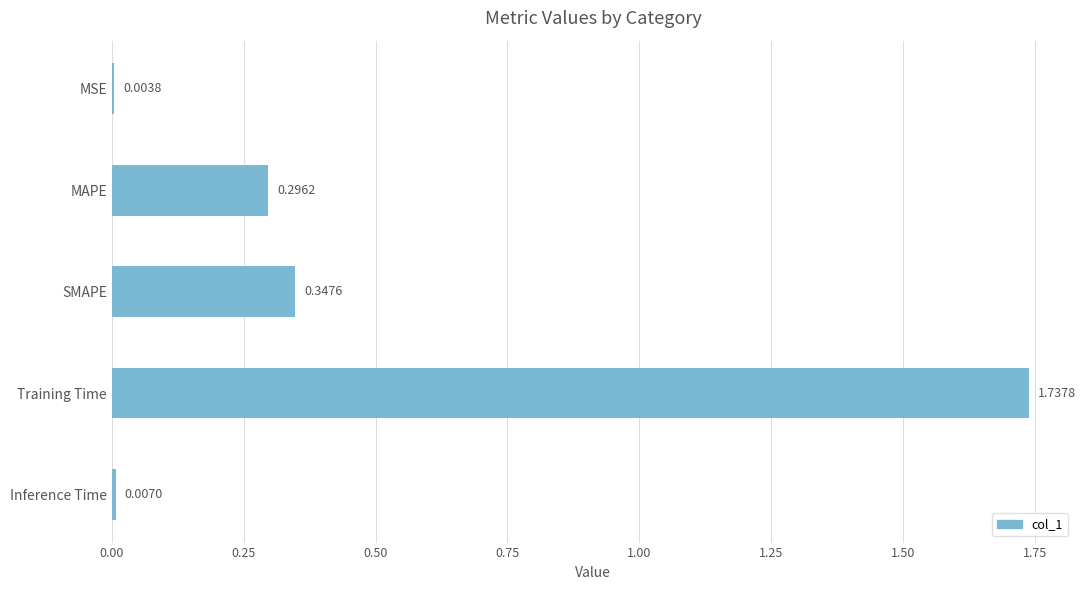

At which label is the value closest to 0?

MSE